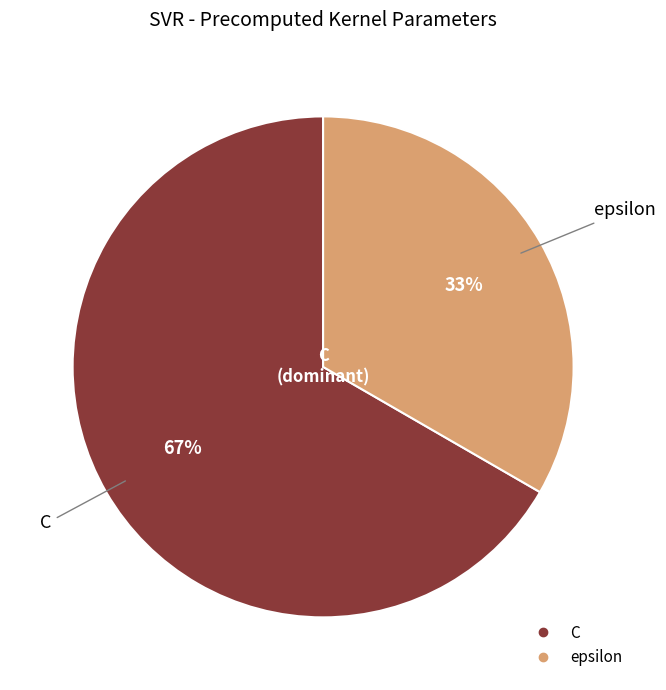

To the nearest percent, what portion does C represent?

67%